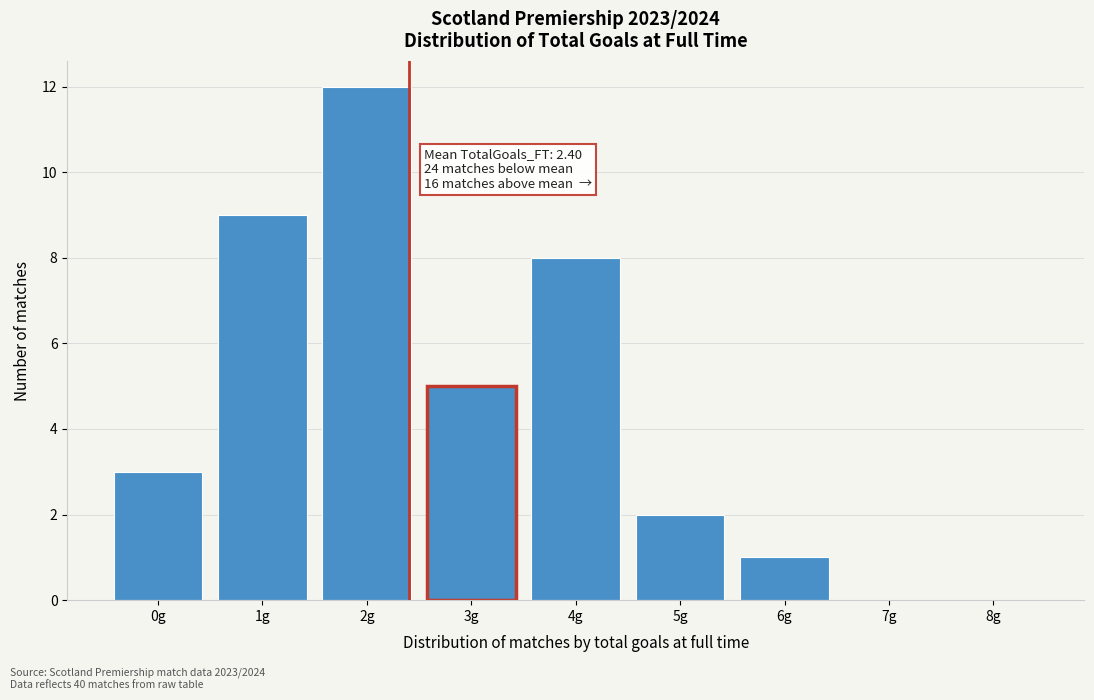

Which range on the x-axis has the tallest bar?

1.5 to 2.5